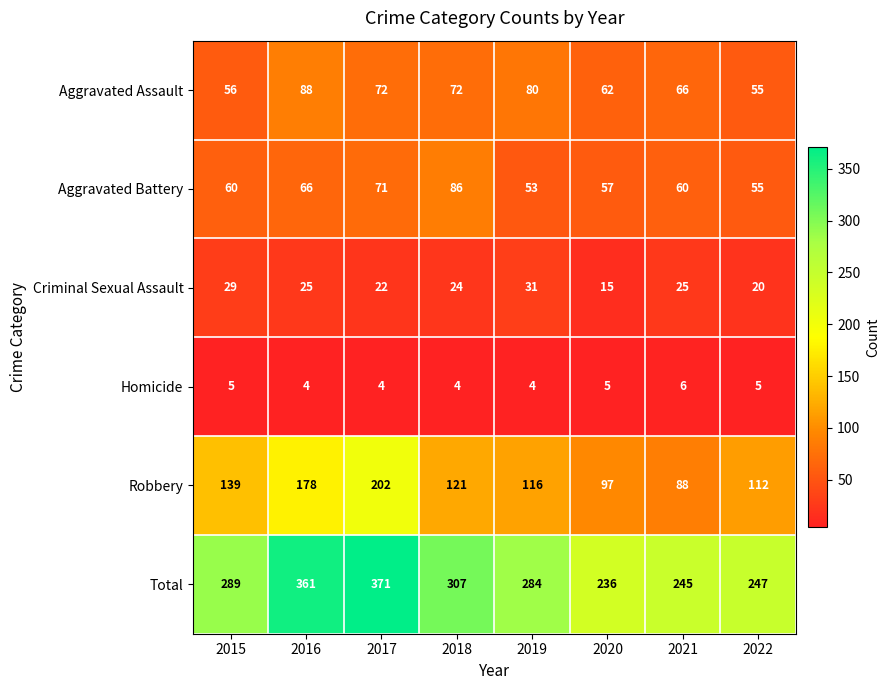

What is the greatest value displayed?

371